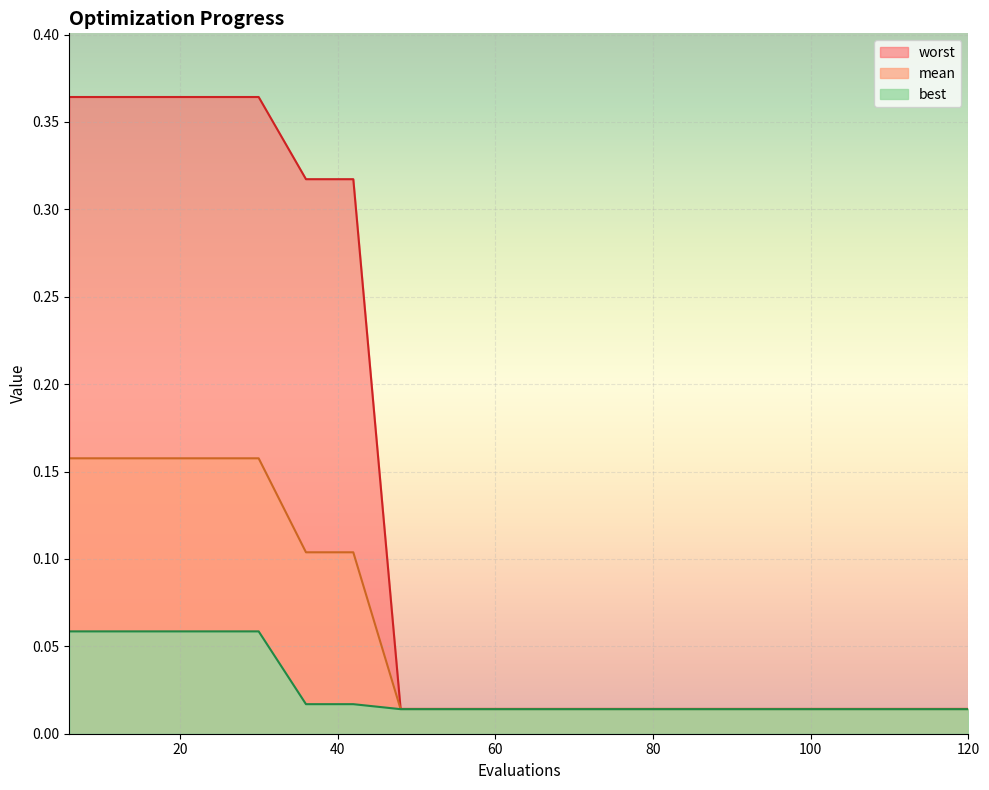

True or false: worst and best intersect in this chart.

False